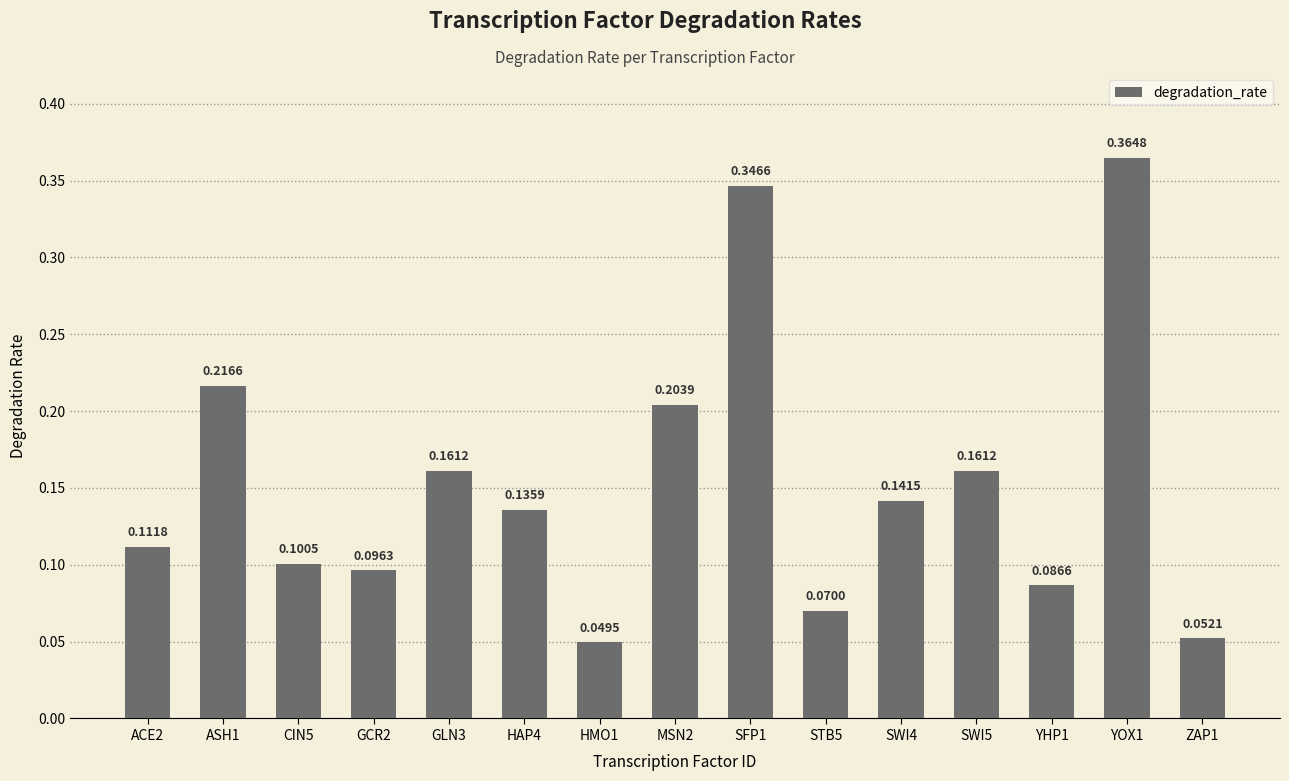

What is the label of the 14th bar from the right?

ASH1